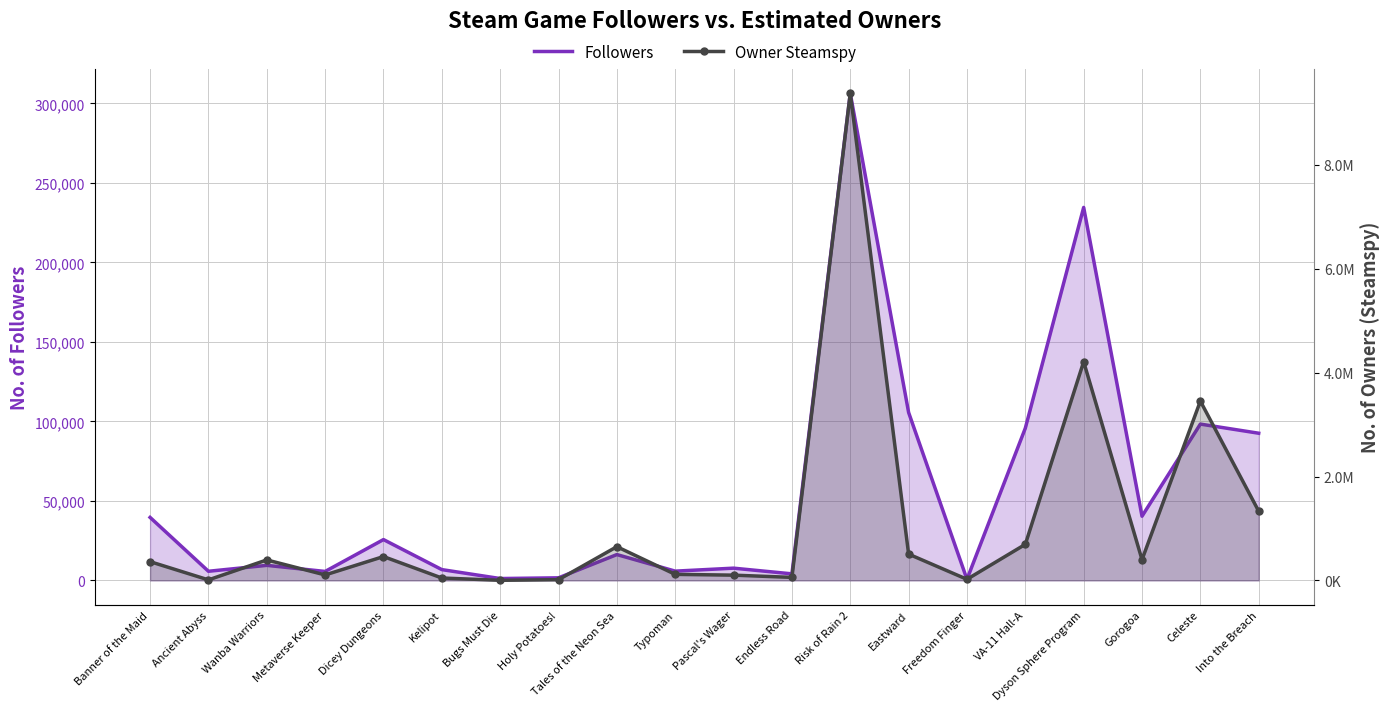

What are all the series names shown in the legend?

Followers, Owner Steamspy